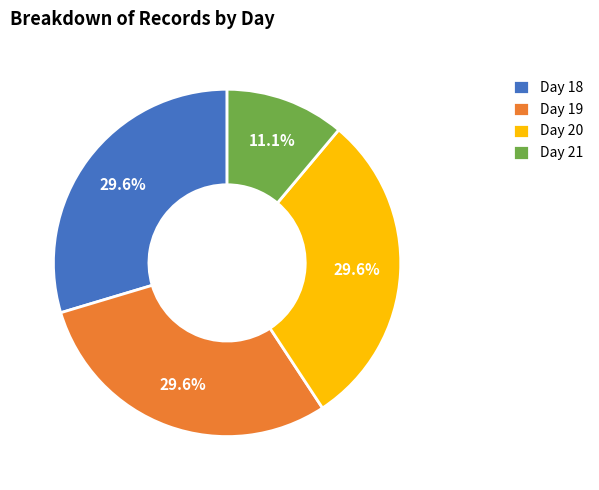

Is Day 20 the majority of the pie?

No